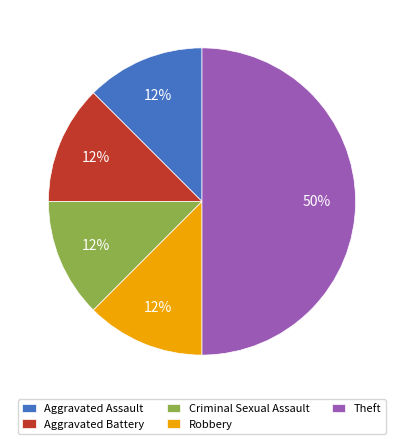

Count the number of slices in the pie.

5